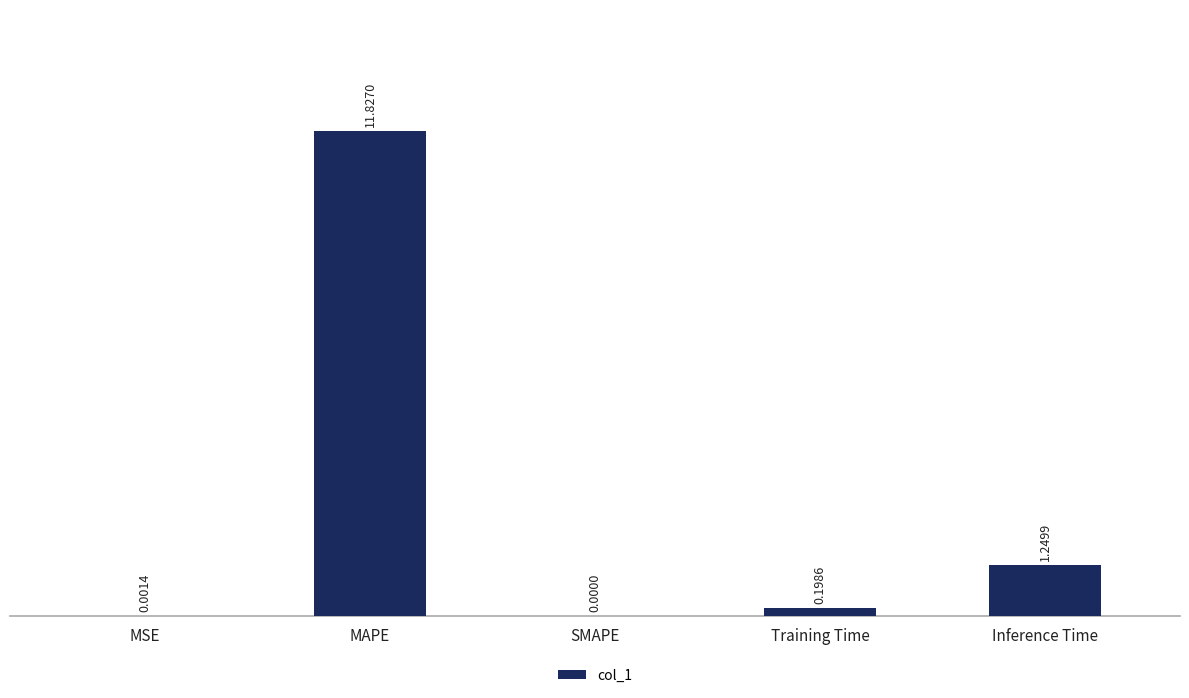

Which category has the highest value across all series?

MAPE